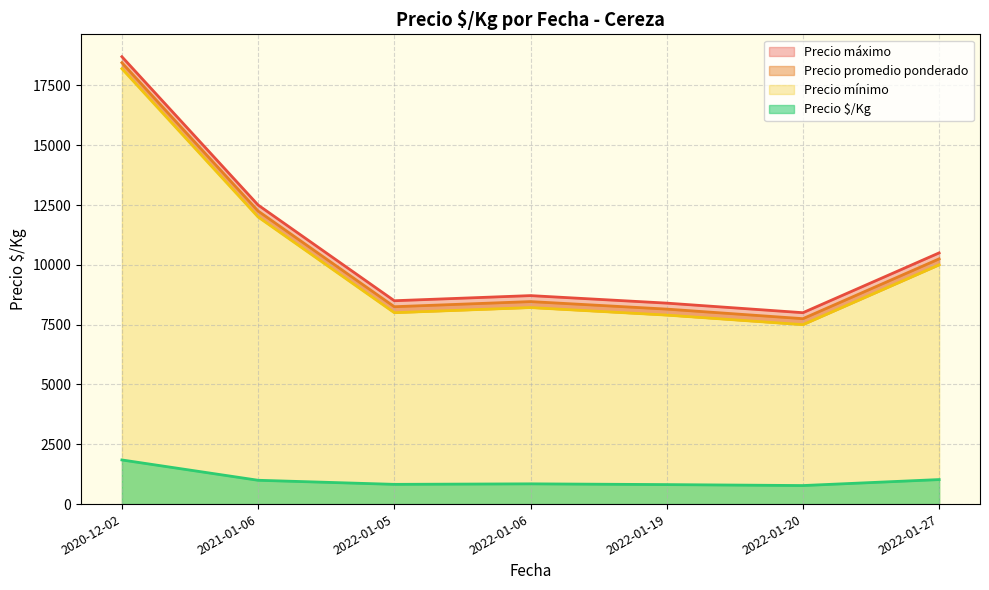

True or false: Precio promedio ponderado and Precio máximo cross at least once.

False